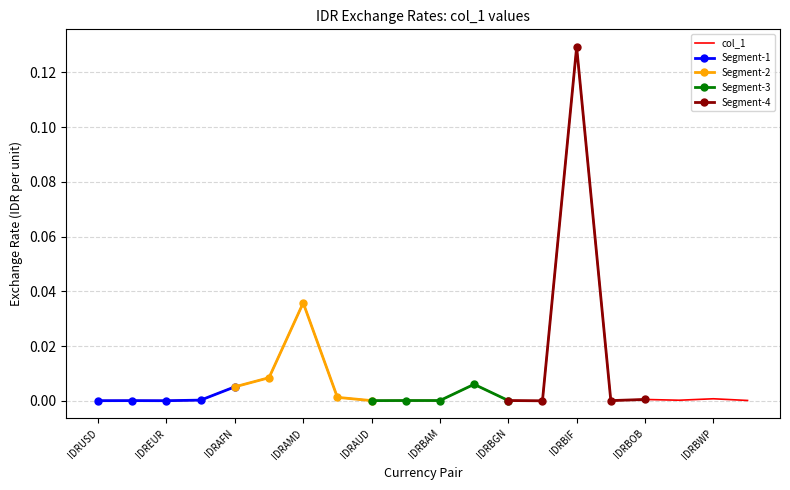

How many interior local valleys (lower than both neighbors) does the data have?

6